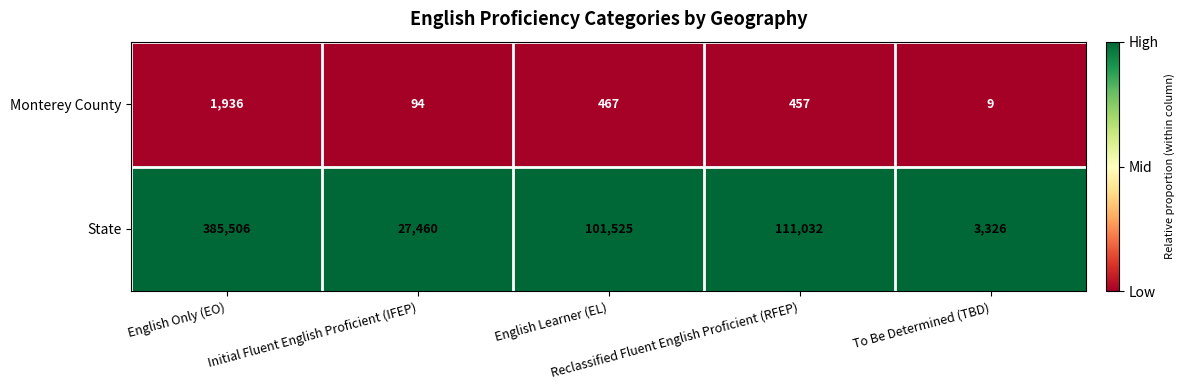

List the series in order of their peak value, lowest first.

Monterey County, State